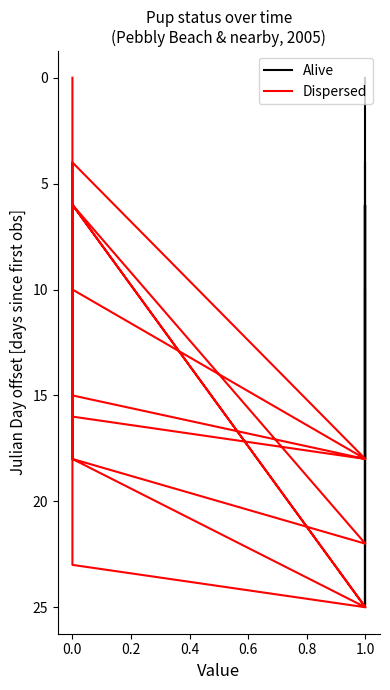

True or false: Alive and Dispersed cross at least once.

False